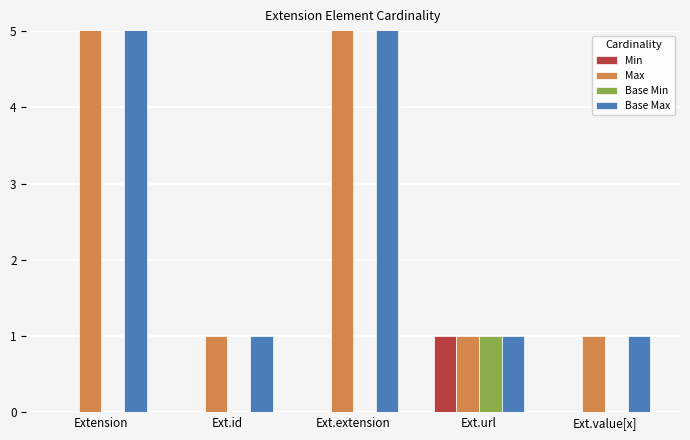

What is the label of the 3rd bar from the right?

Ext.extension